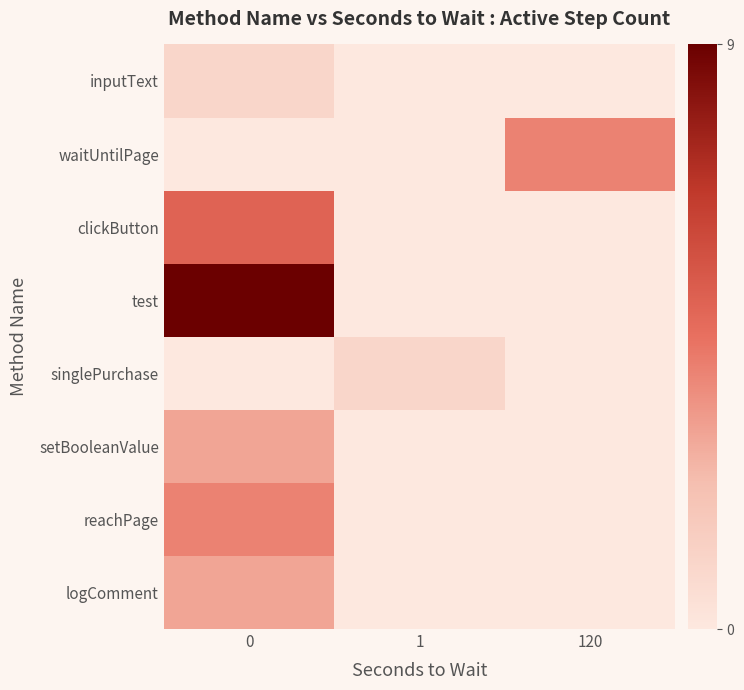

How many distinct data groups are displayed?

8